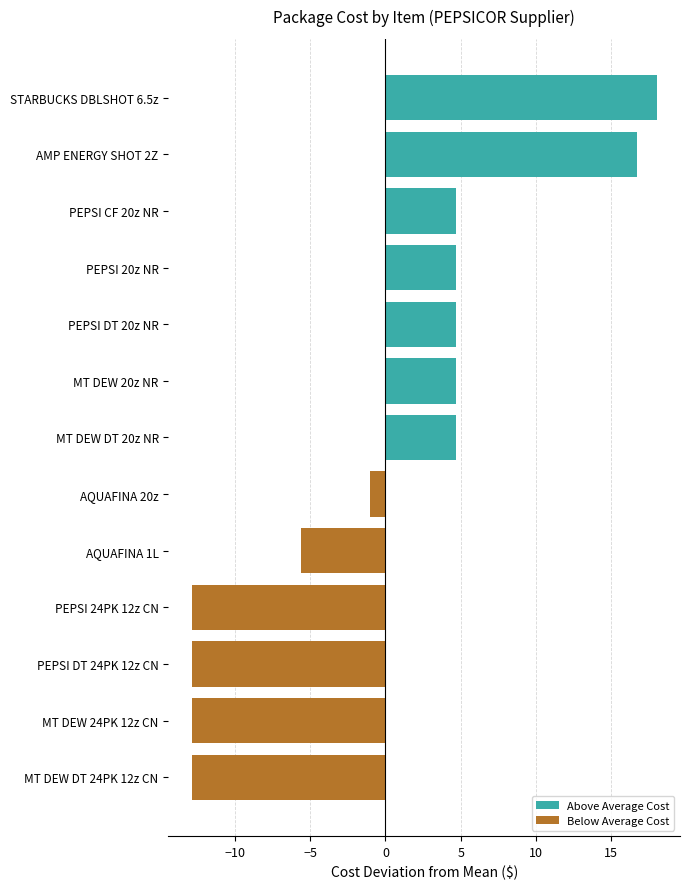

What is the change in value from PEPSI 24PK 12z CN to MT DEW DT 20z NR?

+17.6